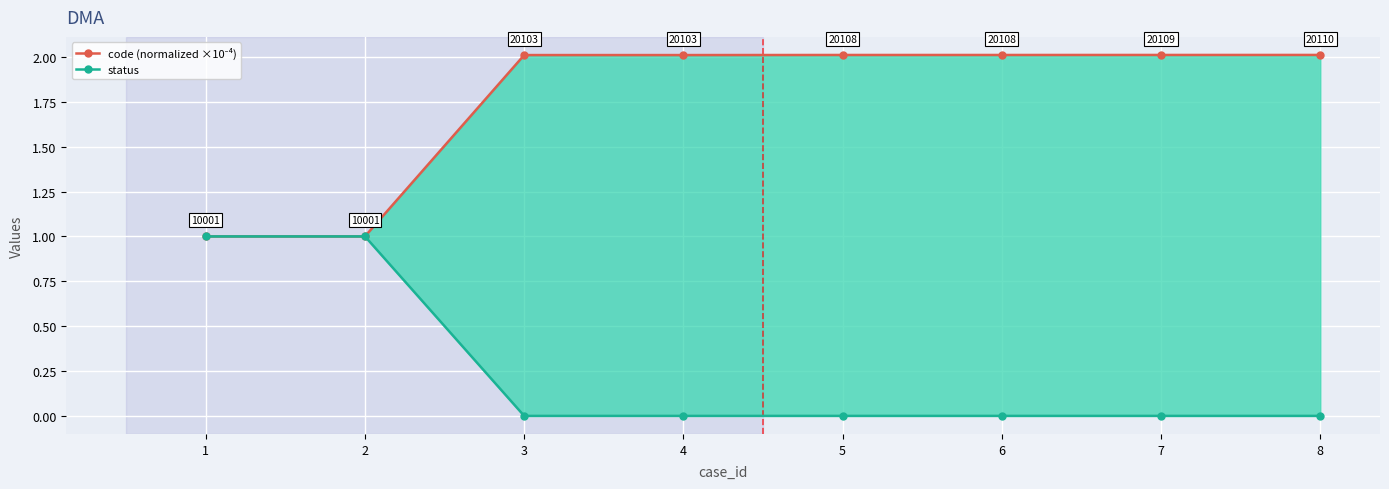

What is the difference between the maximum and minimum values in the code (normalized ×10⁻⁴) series?

1.0